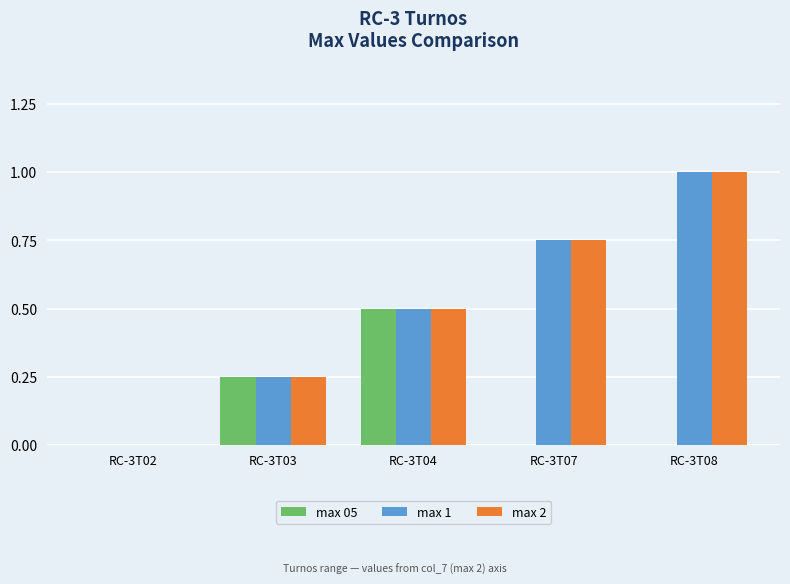

Is the value of max 1 at RC-3T08 greater than the value of max 05 at RC-3T07?

Yes